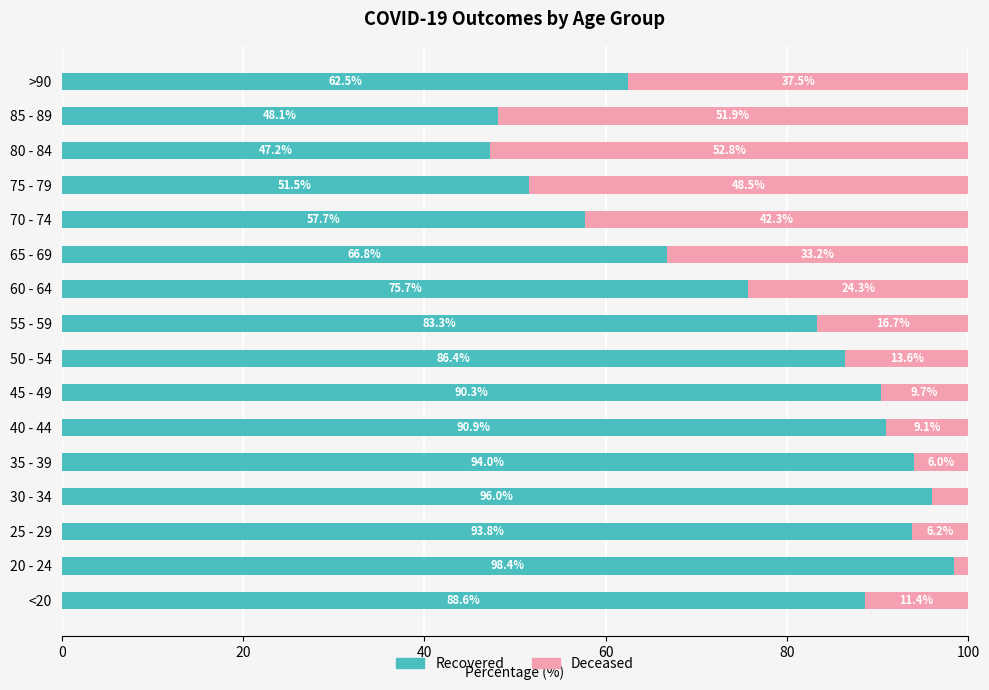

What is the total value across all series at 80 - 84?

100.0